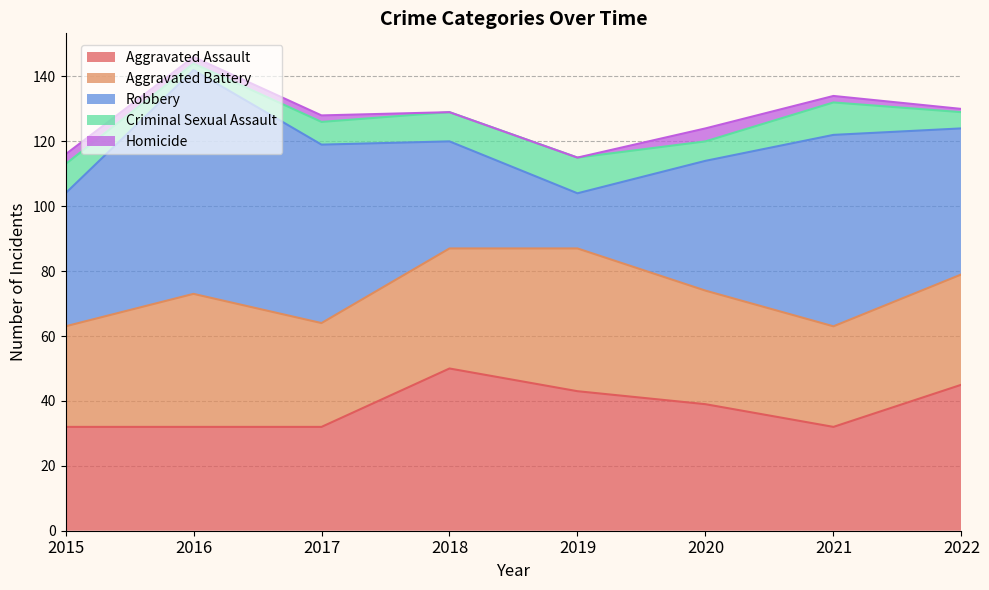

At which category does the chart reach its peak across all series?

2016